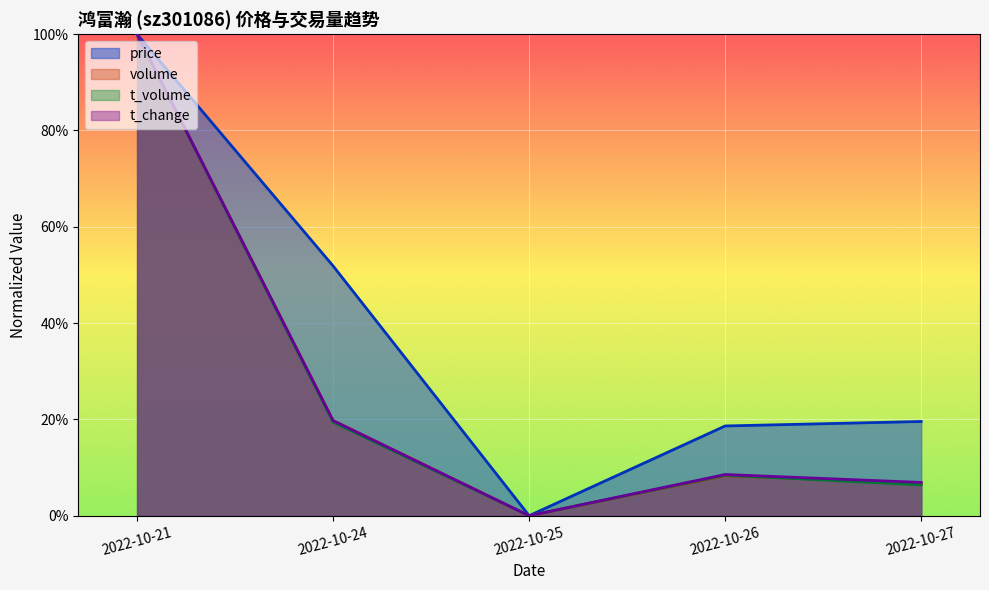

At which label does t_volume reach its minimum?

2022-10-25